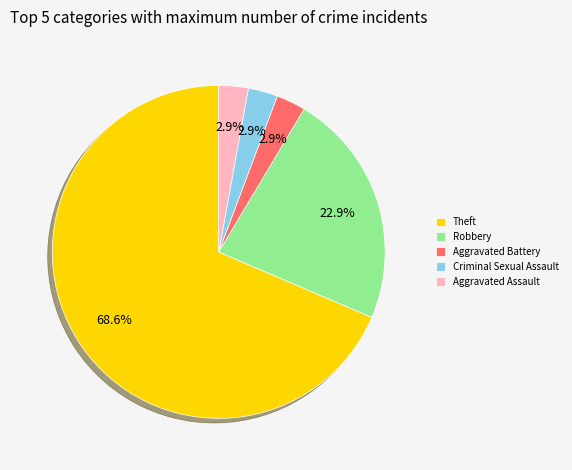

What is the ratio of the value at Criminal Sexual Assault to the value at Aggravated Battery?

1.0